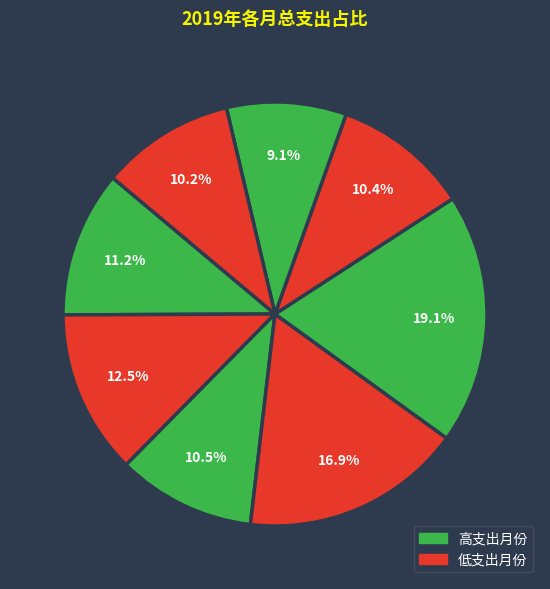

To the nearest percent, what is the average slice percentage?

12%